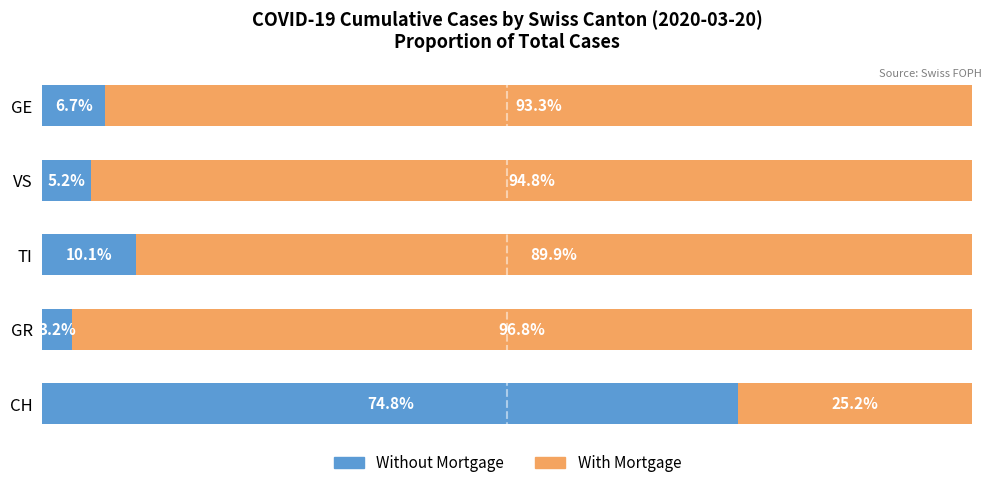

At which label is Without Mortgage closest to 39?

TI